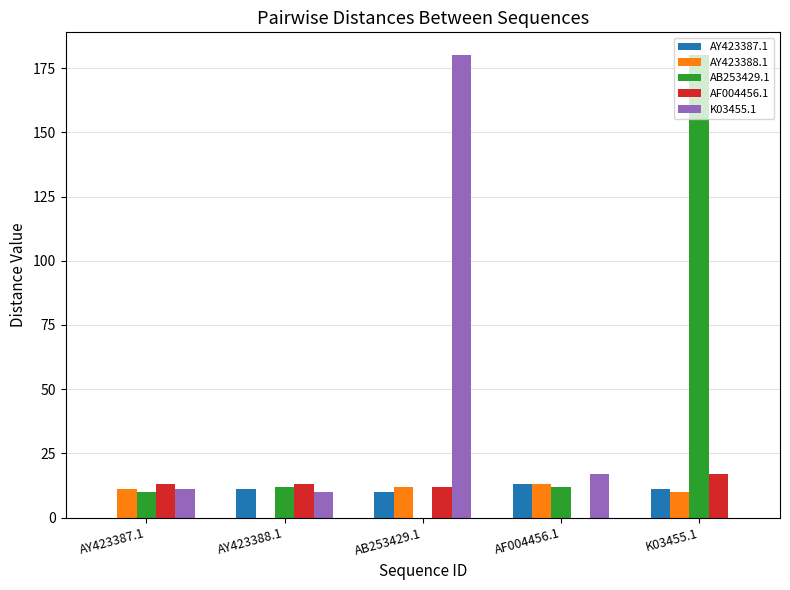

What are all the series names shown in the legend?

AY423387.1, AY423388.1, AB253429.1, AF004456.1, K03455.1